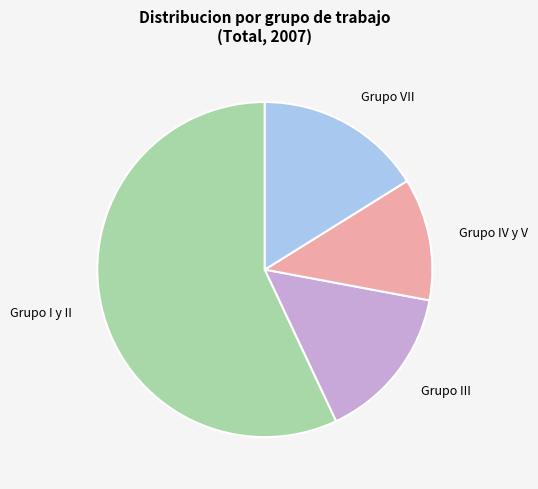

Rank the categories by value from lowest to highest.

Grupo IV y V, Grupo III, Grupo VII, Grupo I y II